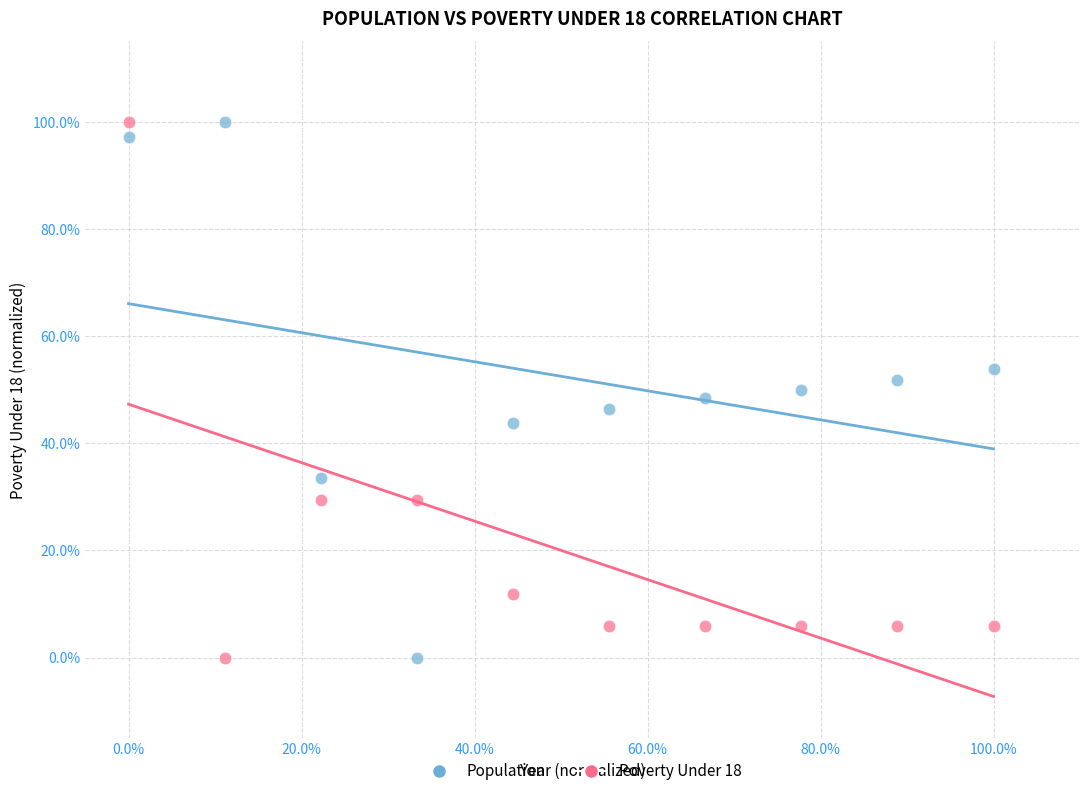

What are all the series names shown in the legend?

Population, Poverty Under 18